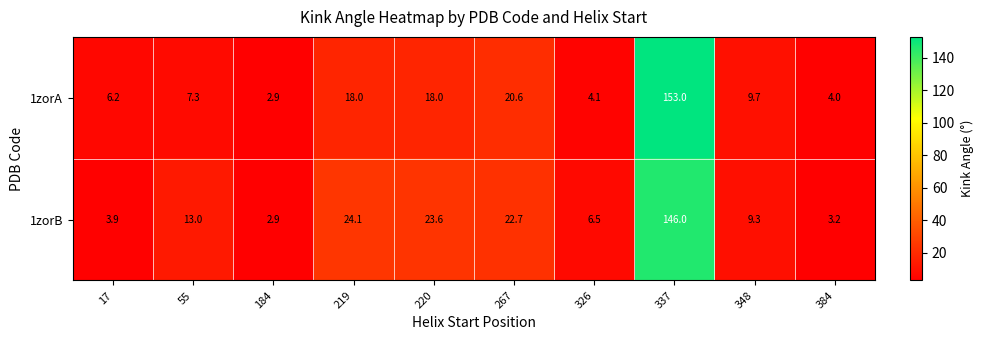

What is the spread (max minus min) of values at 326?

2.4